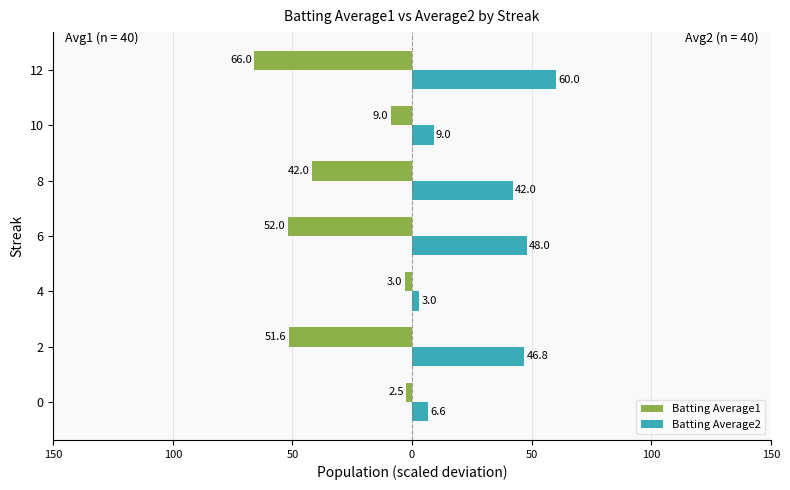

Which series has the largest range (max minus min)?

Batting Average1